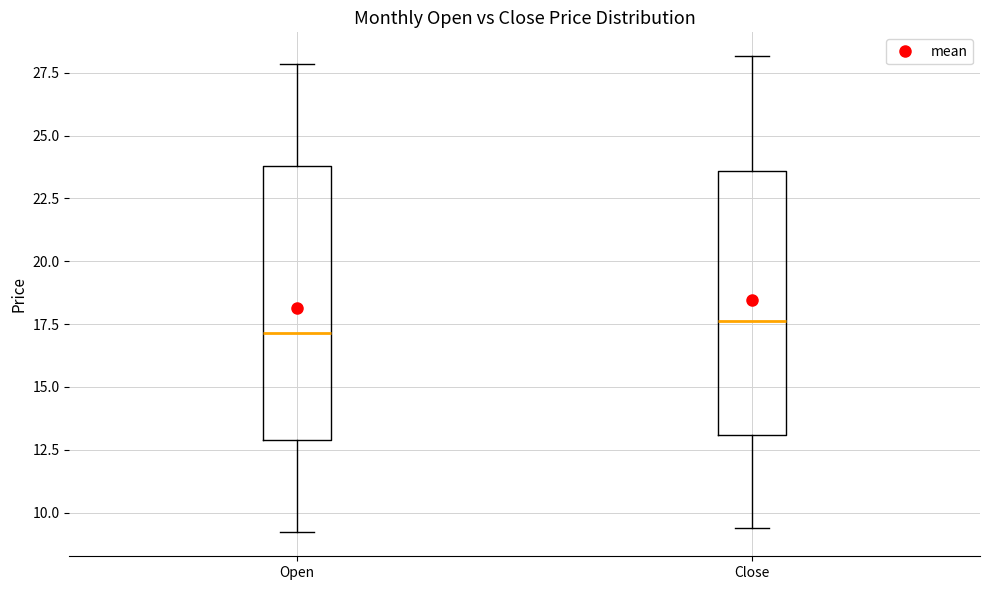

Where does the upper whisker of the box for Open end on the y-axis? The values are not printed on the chart, so give them approximately, as read against the axis.

28.0